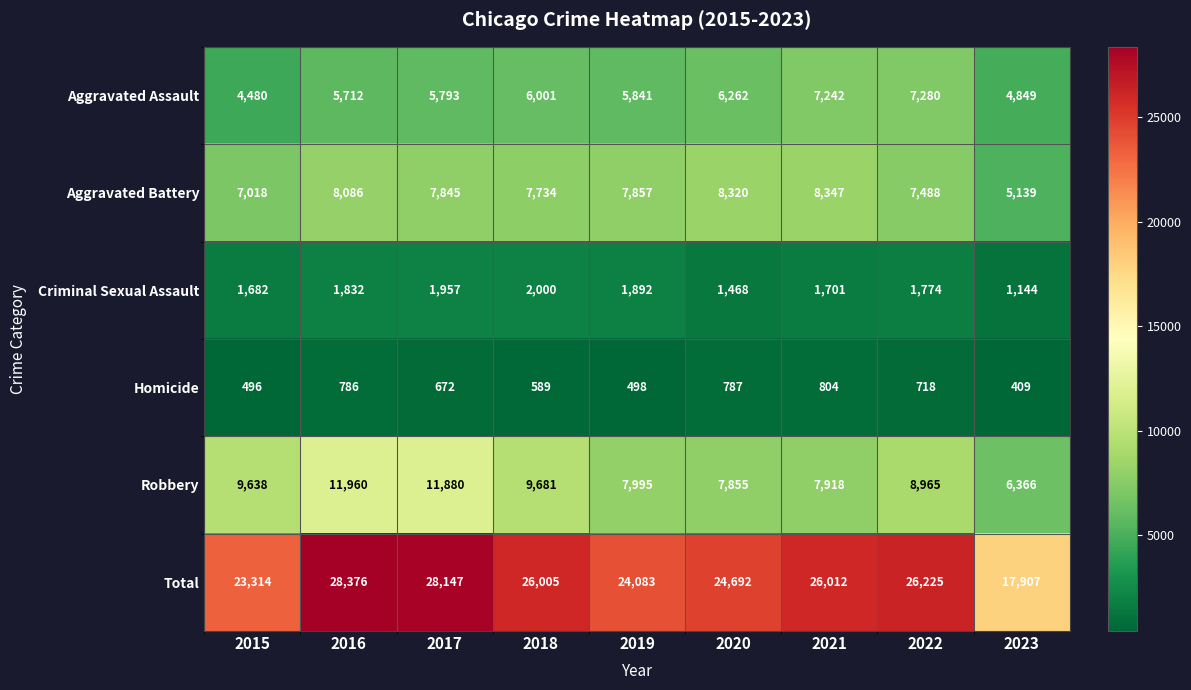

What is the spread (max minus min) of values at 2015?

22818